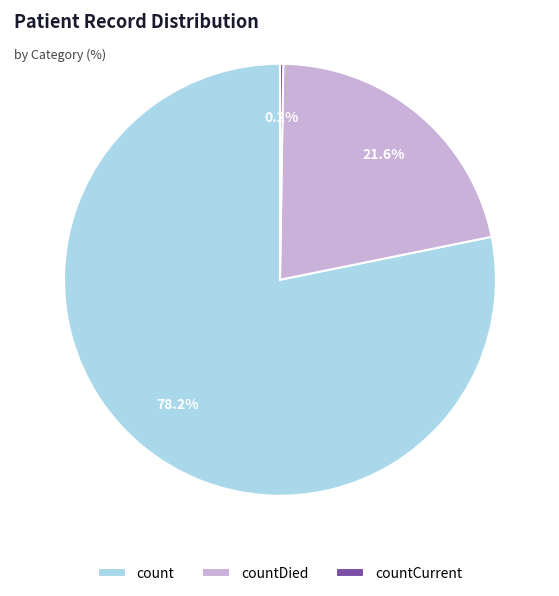

What percentage do count and countDied together represent?

99.8%